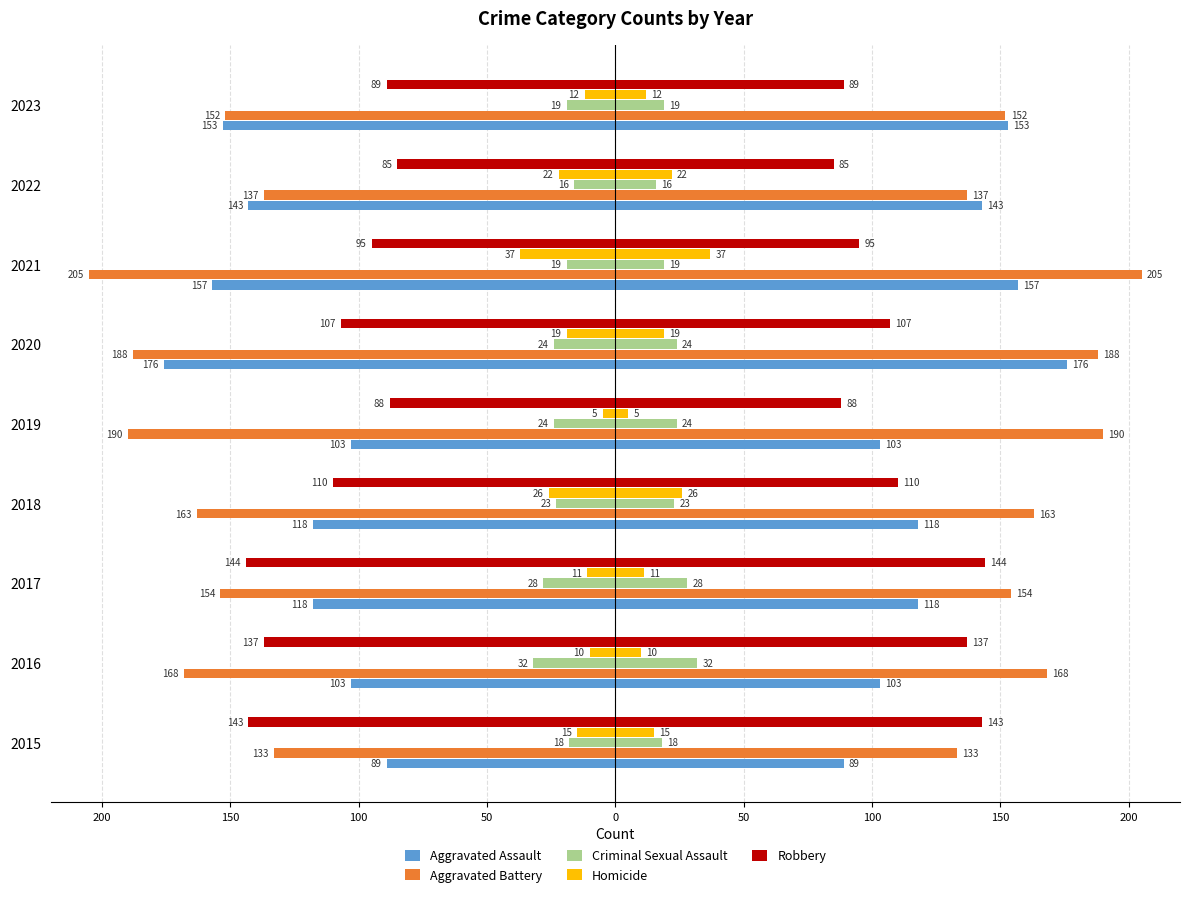

Which series has the widest spread of values?

Aggravated Assault